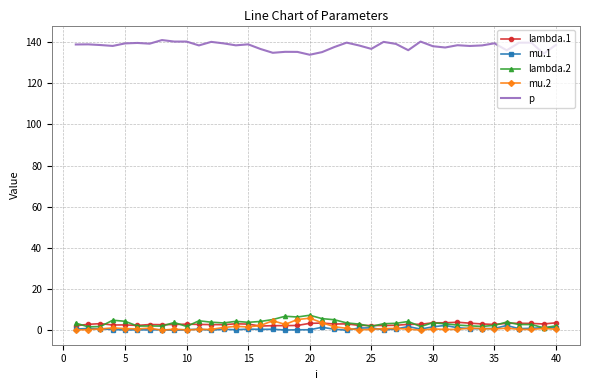

True or false: p and lambda.1 intersect in this chart.

False